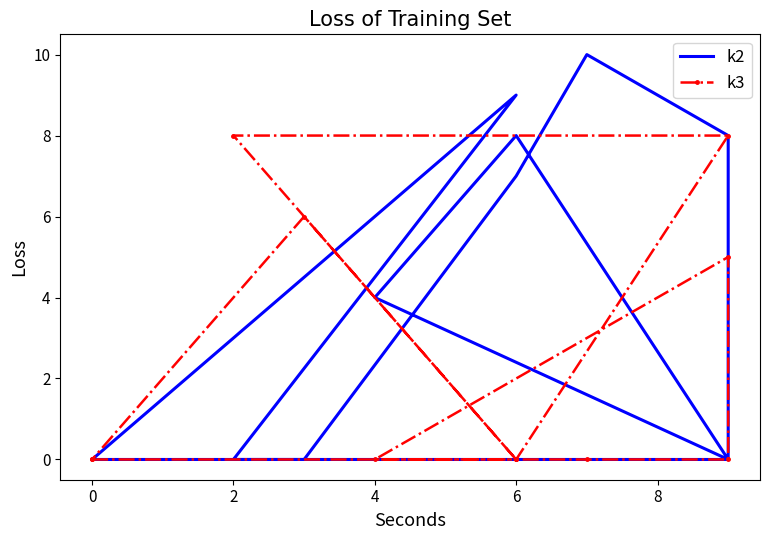

Between which two adjacent categories do k2 and k3 first intersect?

6 and 2